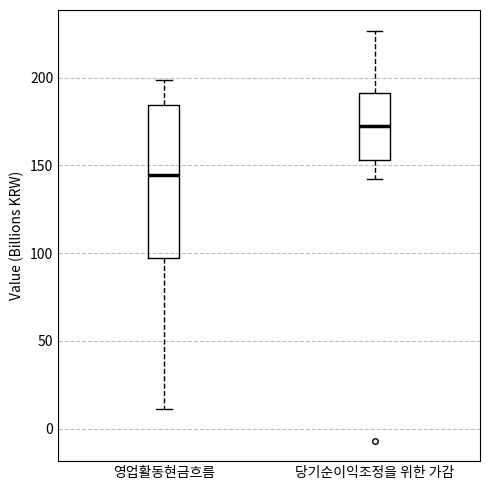

Where does the upper whisker of the box for 영업활동현금흐름 end on the y-axis? The values are not printed on the chart, so give them approximately, as read against the axis.

200